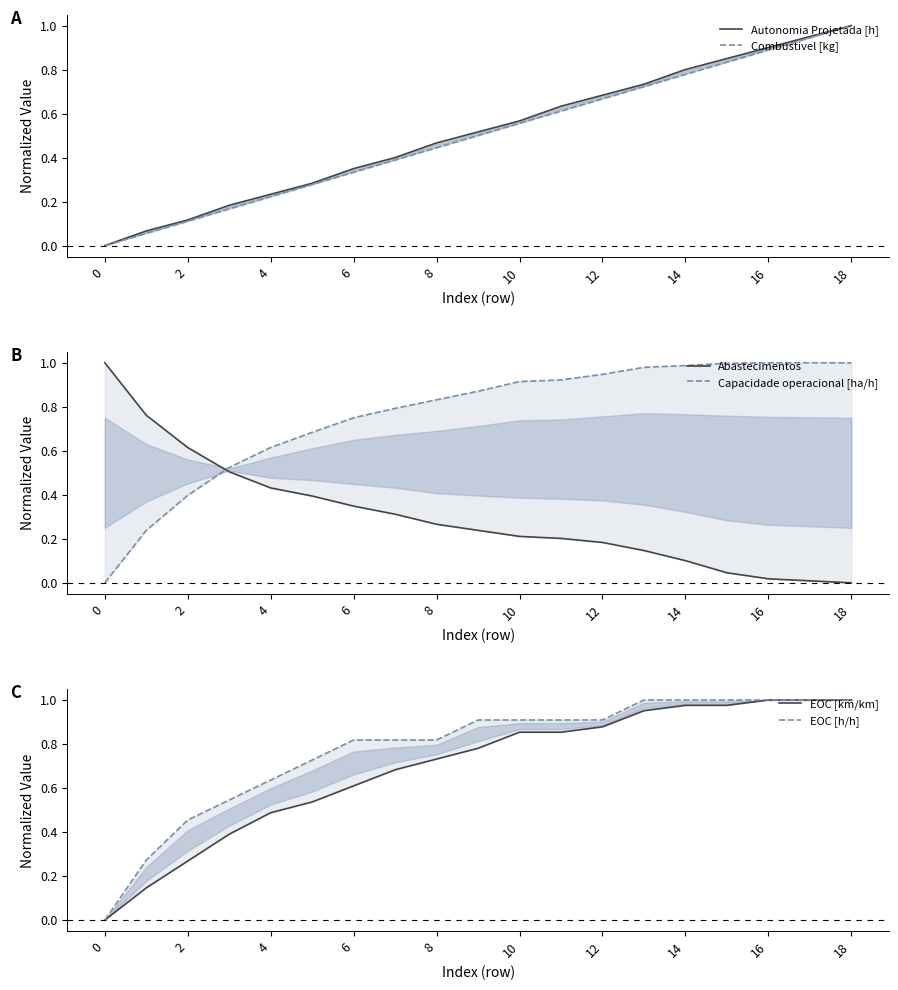

The Abastecimentos series shows 0.0 at 17. True or false?

False